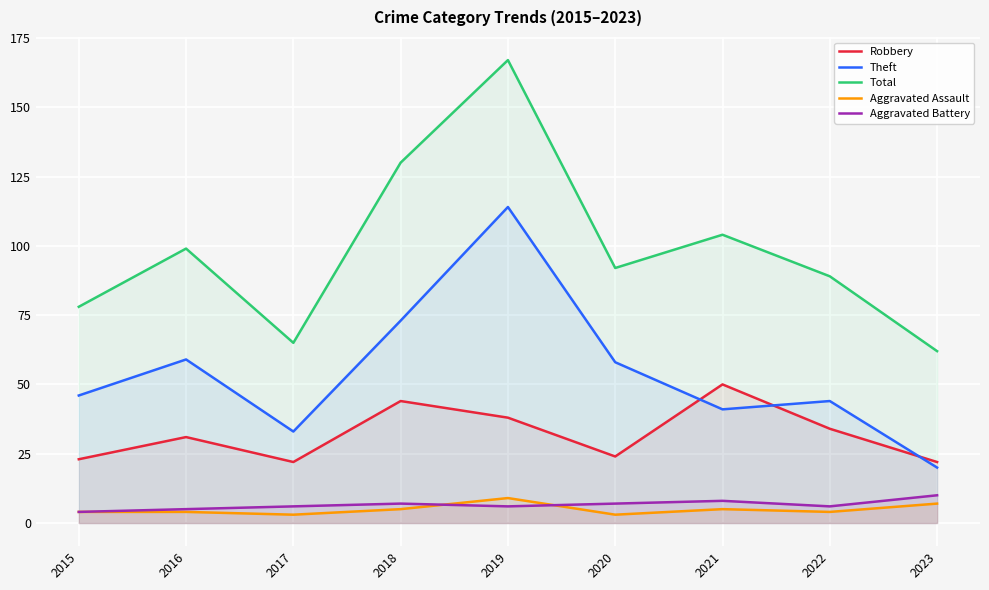

How many lines are shown in the chart?

5